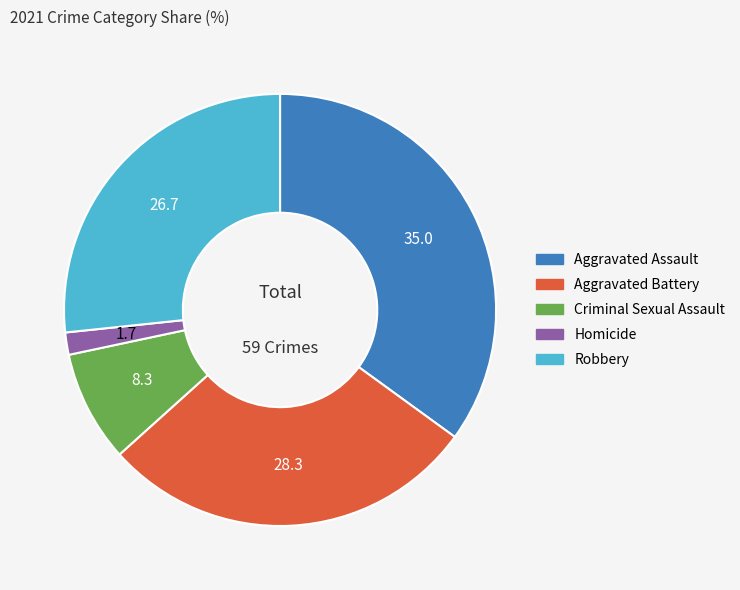

The Homicide slice represents 2% of the pie. True or false?

True